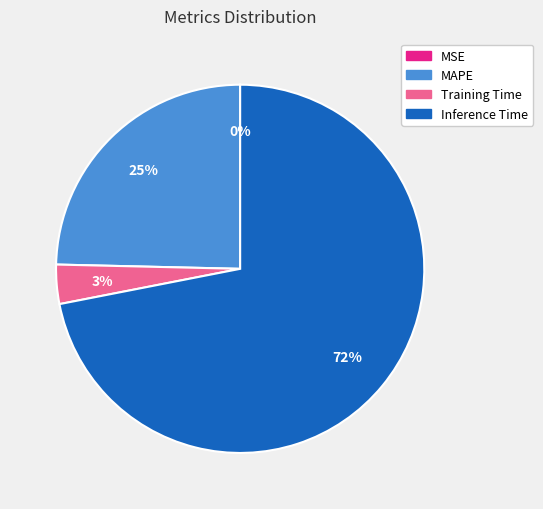

Is the sum of Inference Time and Training Time greater than half?

Yes